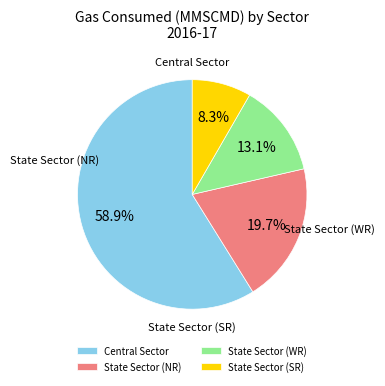

To the nearest percent, what percentage of the pie is State Sector (NR)?

20%